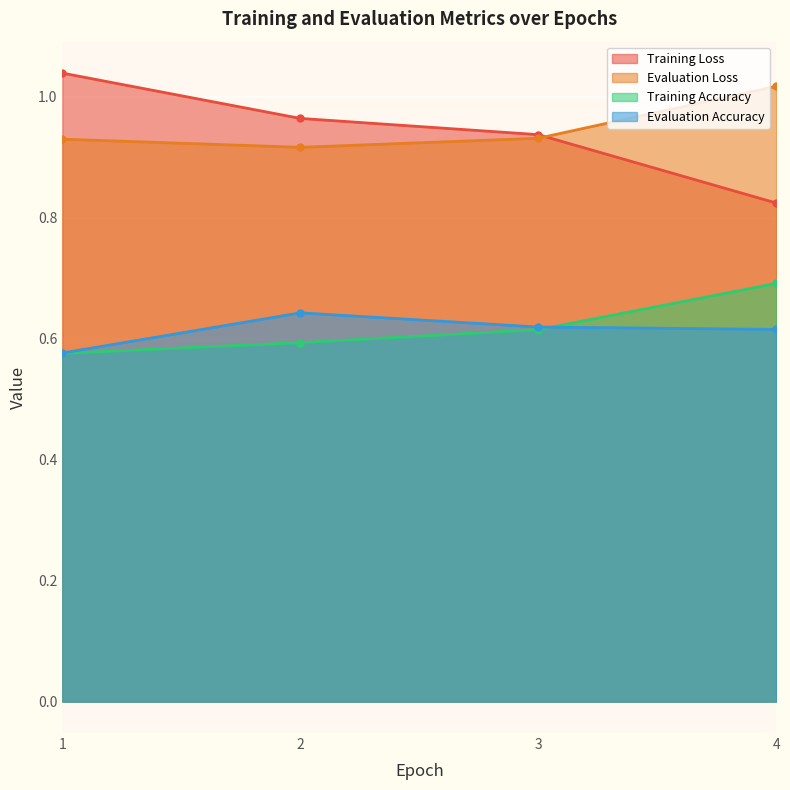

True or false: Evaluation Loss has more than 0 points higher than both neighbors.

False